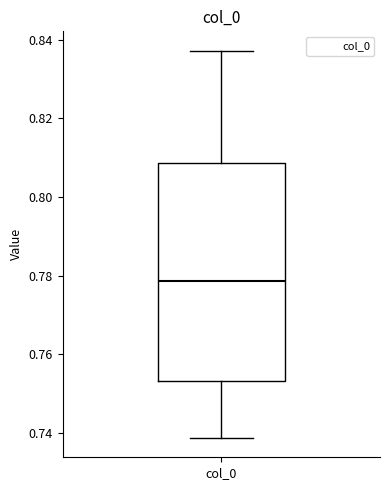

Where does the lower whisker of the box for col_0 end on the y-axis? The values are not printed on the chart, so give them approximately, as read against the axis.

0.738